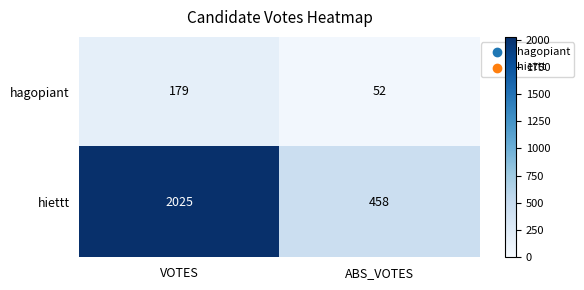

Which series has the largest total across all categories?

hiettt